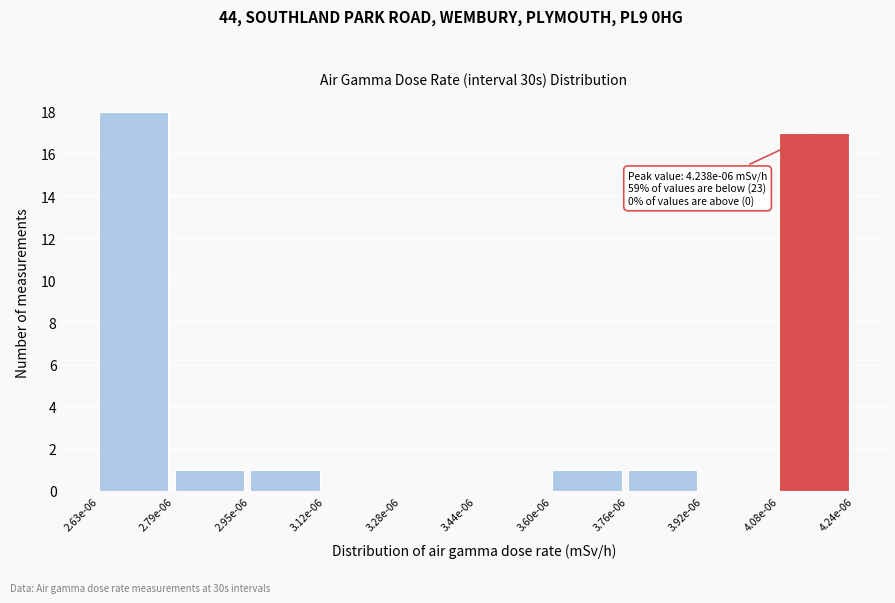

Reading left to right, extract all data points from this chart.

2.63e-06=18	2.79e-06=1	2.95e-06=1	3.12e-06=0	3.28e-06=0	3.44e-06=0	3.60e-06=1	3.76e-06=1	3.92e-06=0	4.08e-06=17